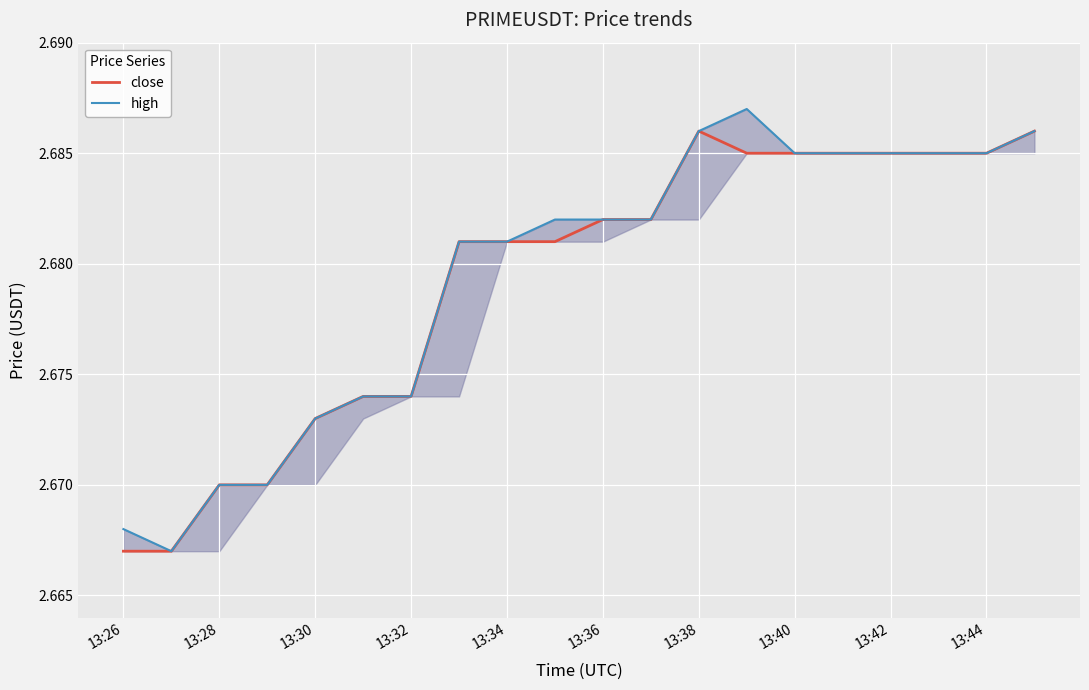

What are all the series names shown in the legend?

close, high